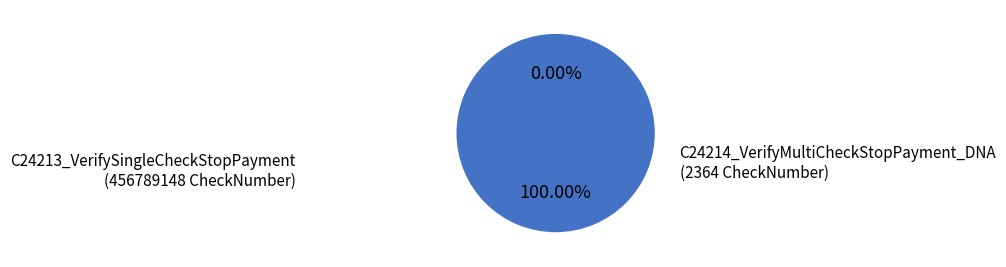

What is the ratio of the value at C24213_VerifySingleCheckStopPayment to the value at C24214_VerifyMultiCheckStopPayment_DNA?

193227.2